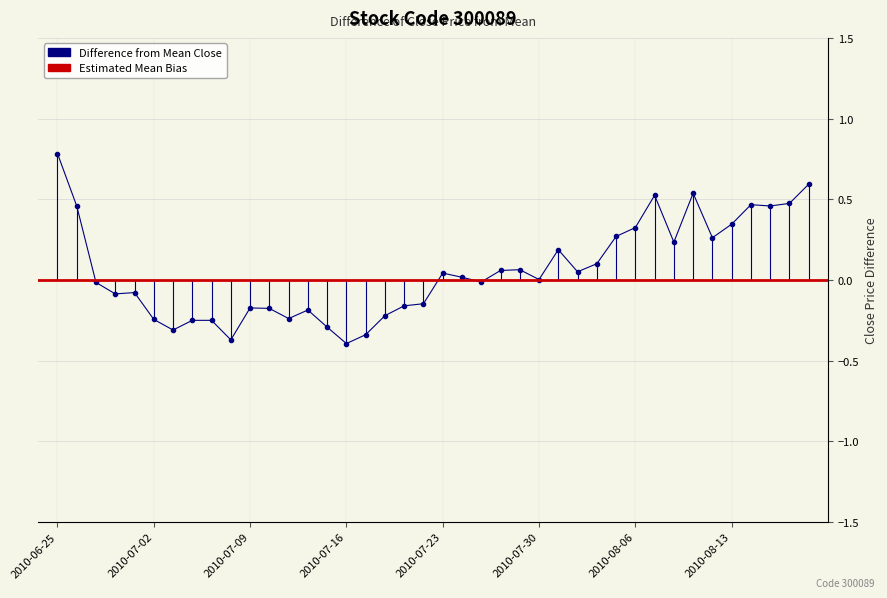

What is the average value?

0.1